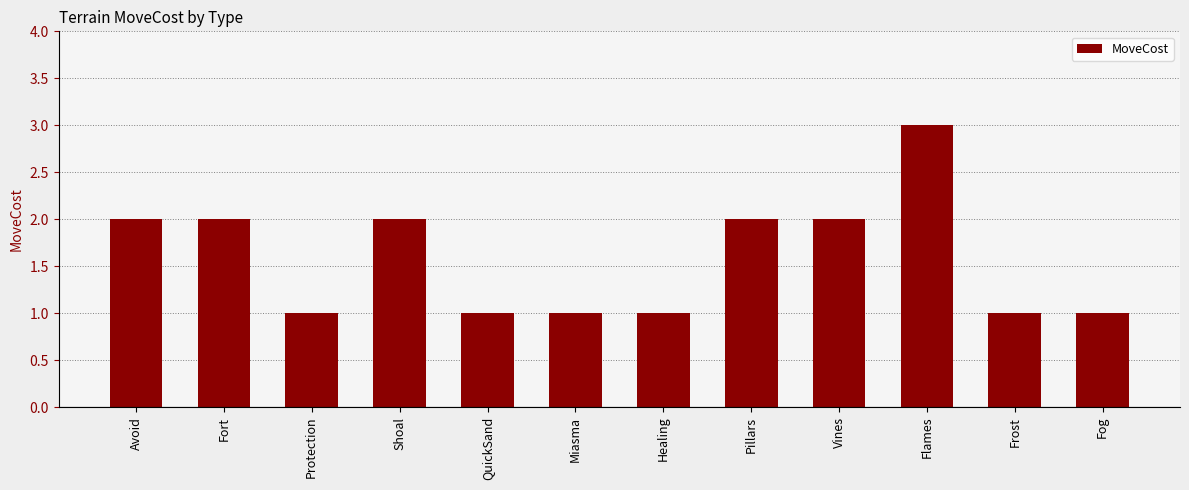

What is the label of the 8th bar from the left?

Pillars